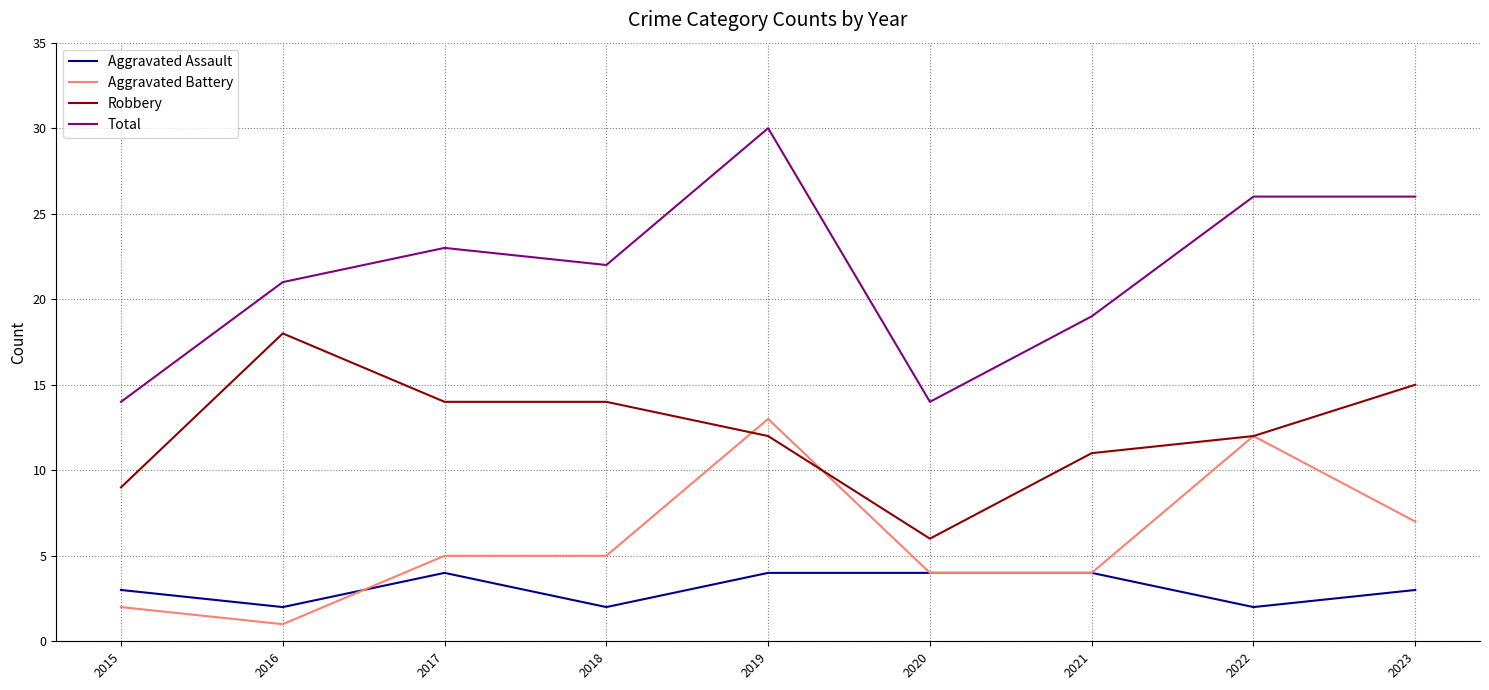

What is the difference between the maximum and minimum values in the Aggravated Battery series?

12